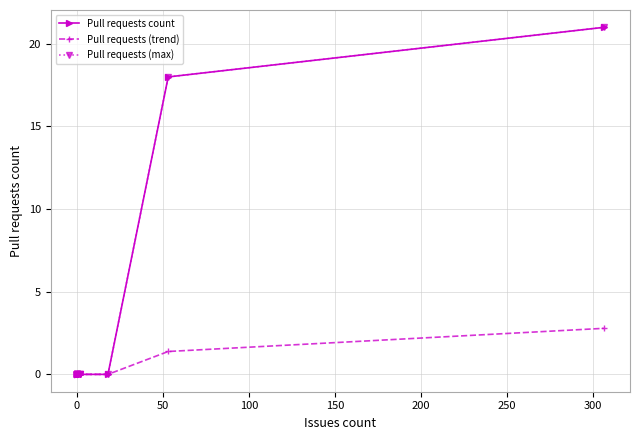

Is it true that Pull requests (trend) equals 4.3 at 13?

False